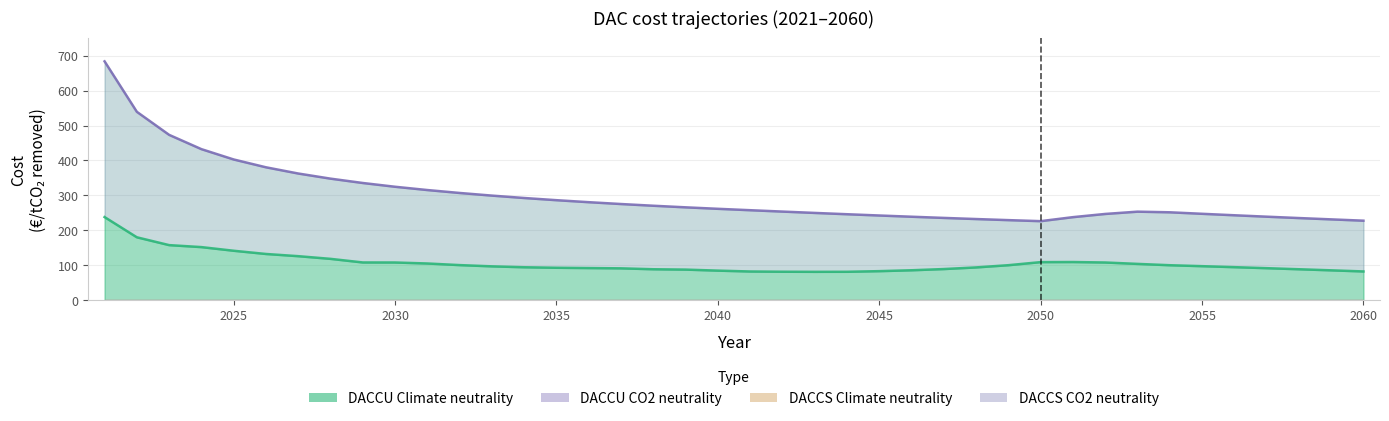

Reading right to left, transcribe all the data shown in this chart.

DACCU Climate neutrality: 82.6	85.8	88.9	91.9	94.9	97.7	100.4	104.2	108.2	109.5	109.3	100.5	94.1	89.4	86.0	83.4	81.6	81.5	81.8	82.5	84.9	87.9	88.9	91.5	92.3	93.1	94.6	97.2	100.7	105.4	108.2	108.3	118.6	126.3	132.6	141.8	152.2	157.9	180.3	238.1
DACCU CO2 neutrality: 227.8	231.6	235.3	239.3	243.3	247.5	251.8	253.6	247.1	237.9	226.4	229.4	232.5	235.7	239.1	242.6	246.3	250.0	253.8	257.8	261.8	266.0	270.5	275.4	280.7	286.4	292.7	299.5	307.1	315.5	324.8	335.6	348.0	362.7	380.5	402.9	432.4	473.3	539.2	683.6